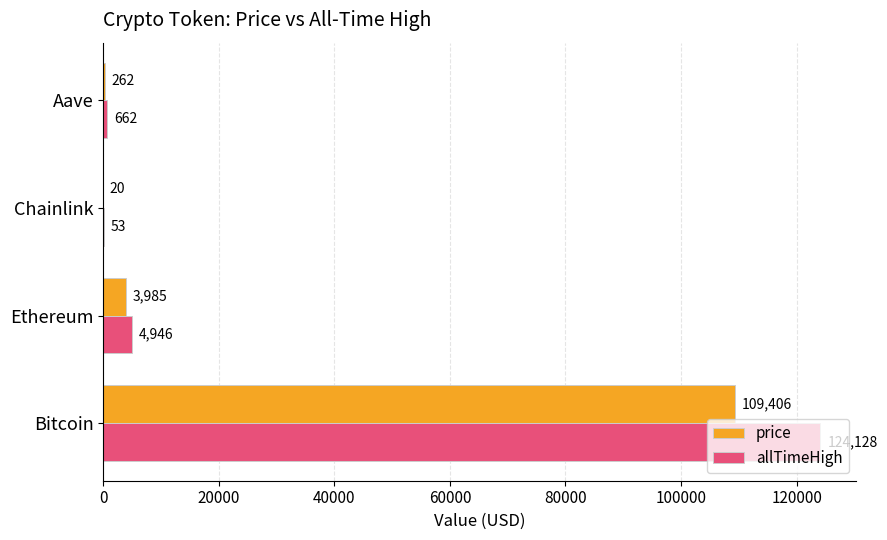

How many distinct data groups are displayed?

2